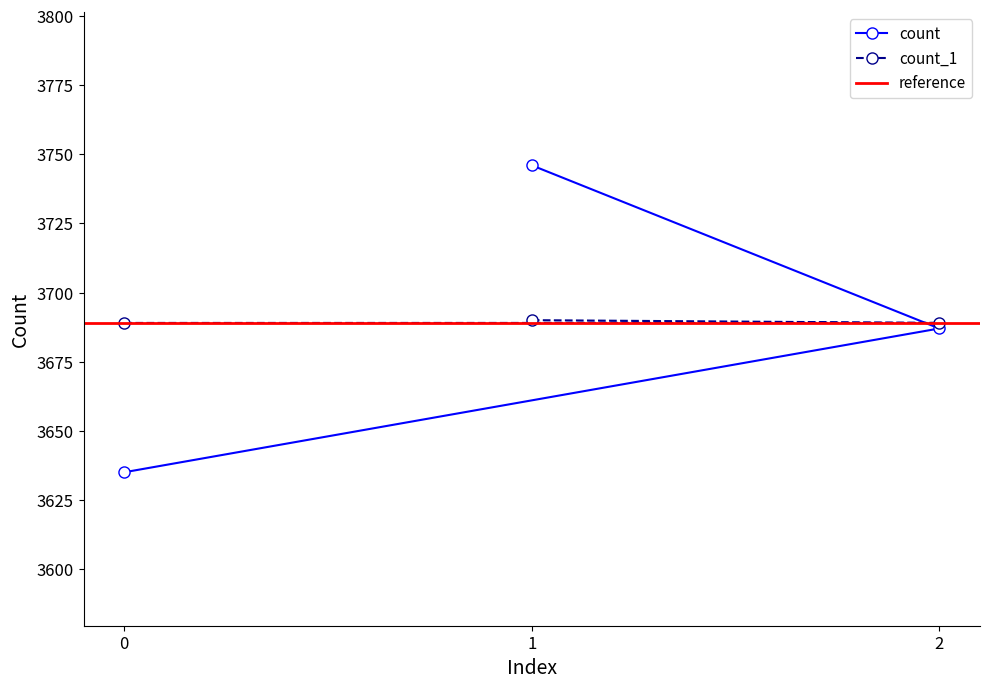

Reading left to right, list all the values displayed in this chart.

count: 1=3746	2=3687	0=3635
count_1: 1=3690	2=3689	0=3689